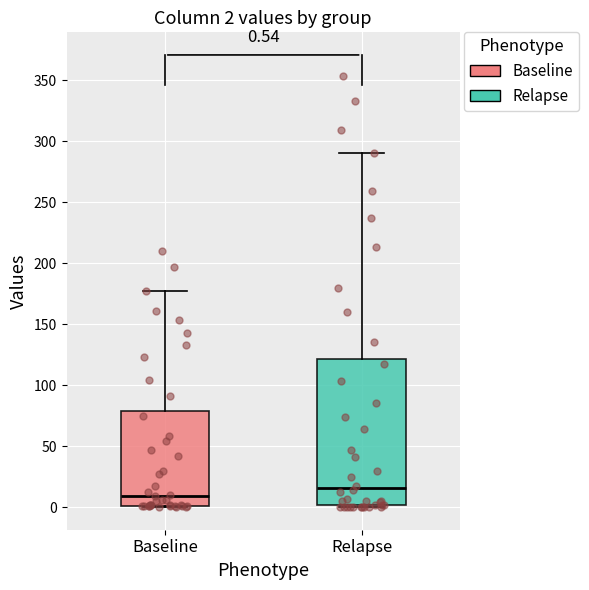

Which box's median line is the lowest?

Baseline